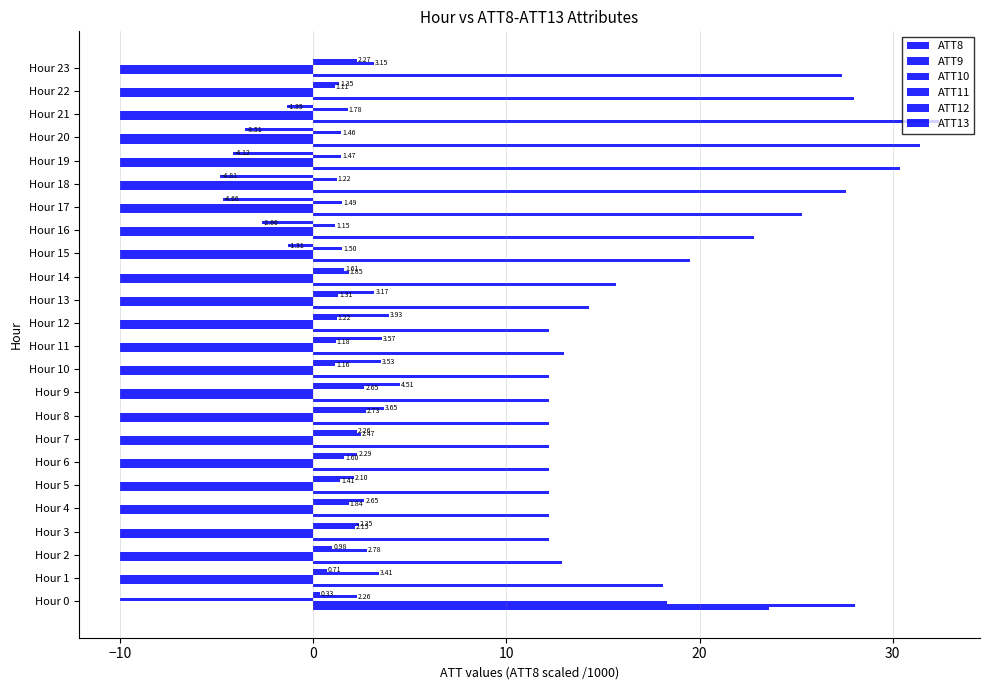

Count the number of data series in this chart.

6